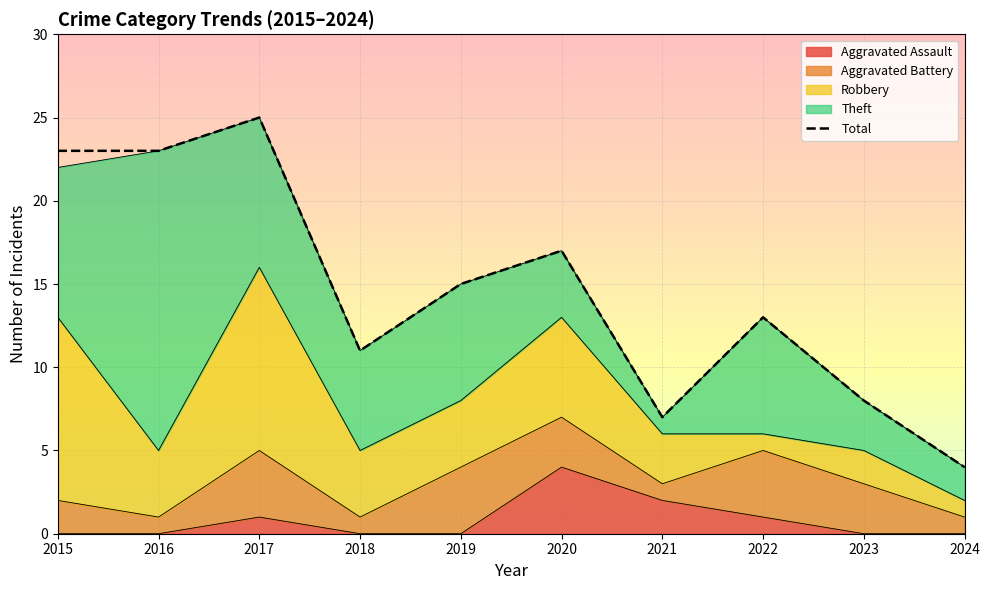

Reading left to right, extract all data points from this chart.

23	23	25	11	15	17	7	13	8	4